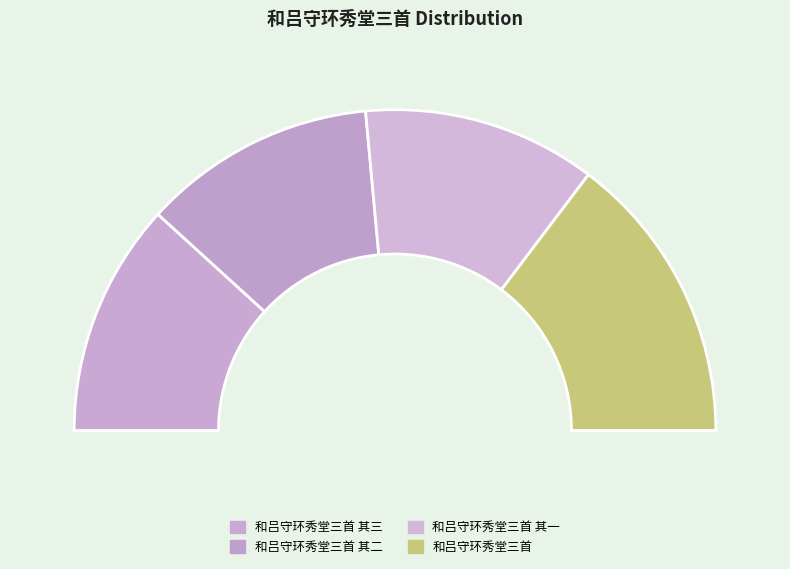

Which has a higher value, 和吕守环秀堂三首 其三 or 和吕守环秀堂三首 其二?

和吕守环秀堂三首 其二